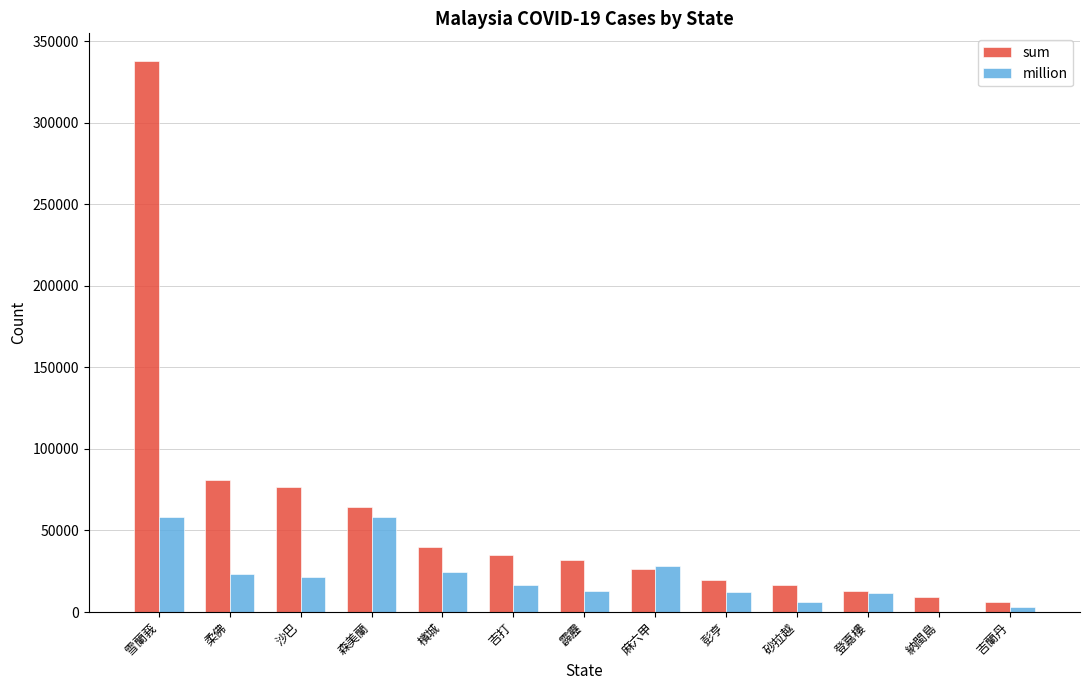

The sum series shows 131667 at 沙巴. True or false?

False